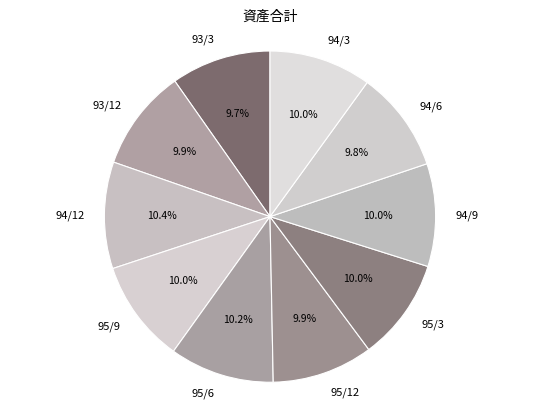

To the nearest percent, what is the difference between the largest and smallest slice percentages?

1%